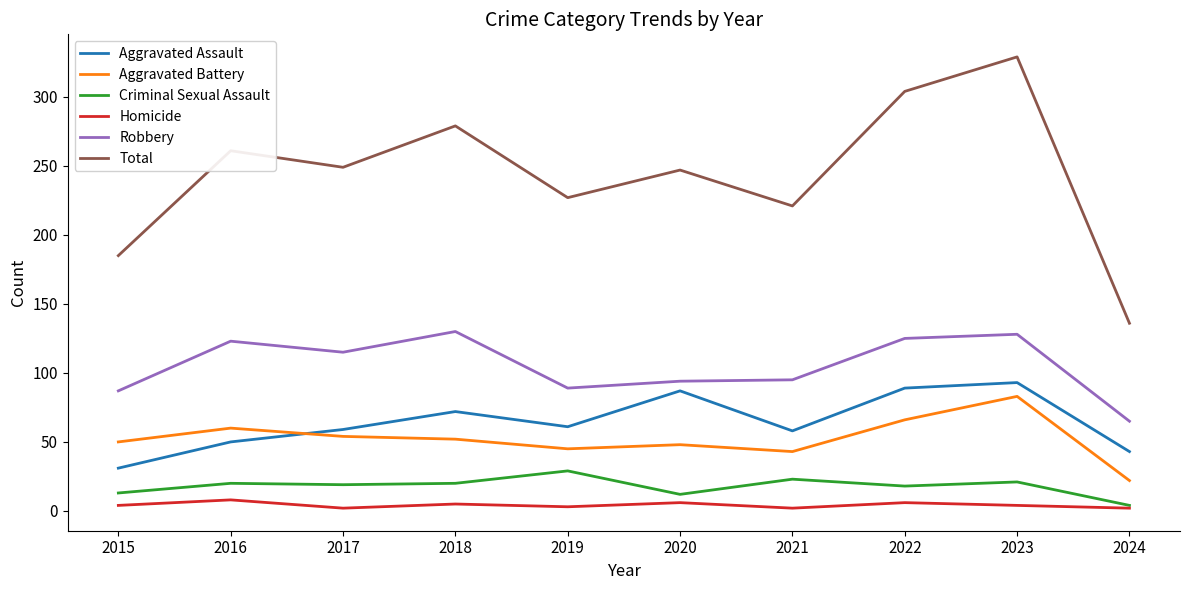

The Criminal Sexual Assault series shows 6 at 2017. True or false?

False